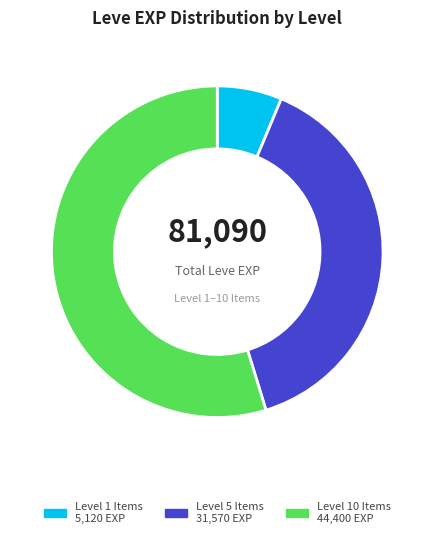

Is there any slice that represents more than half of the pie?

Yes